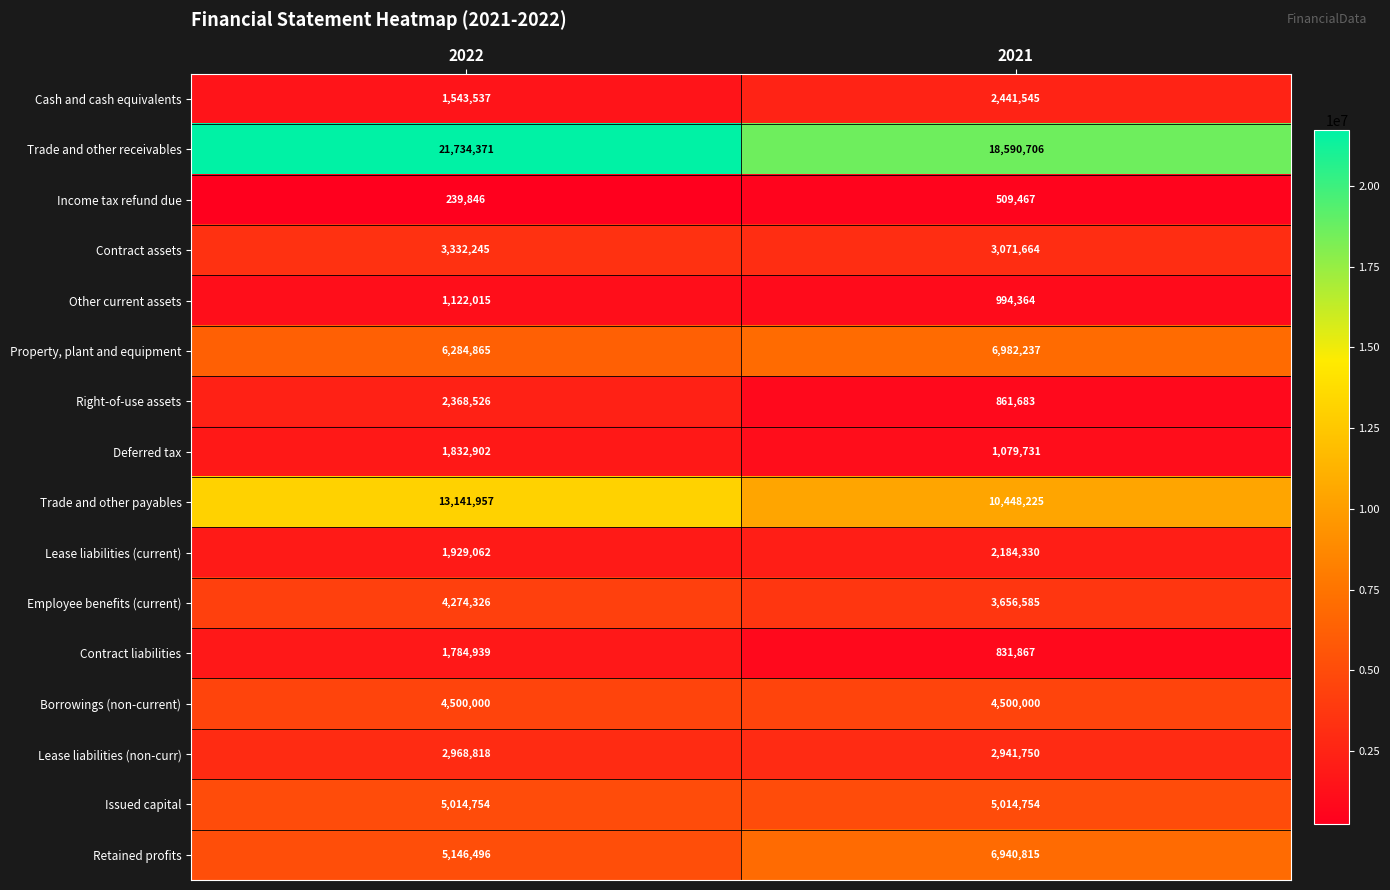

Which series has the largest total across all categories?

Trade and other receivables